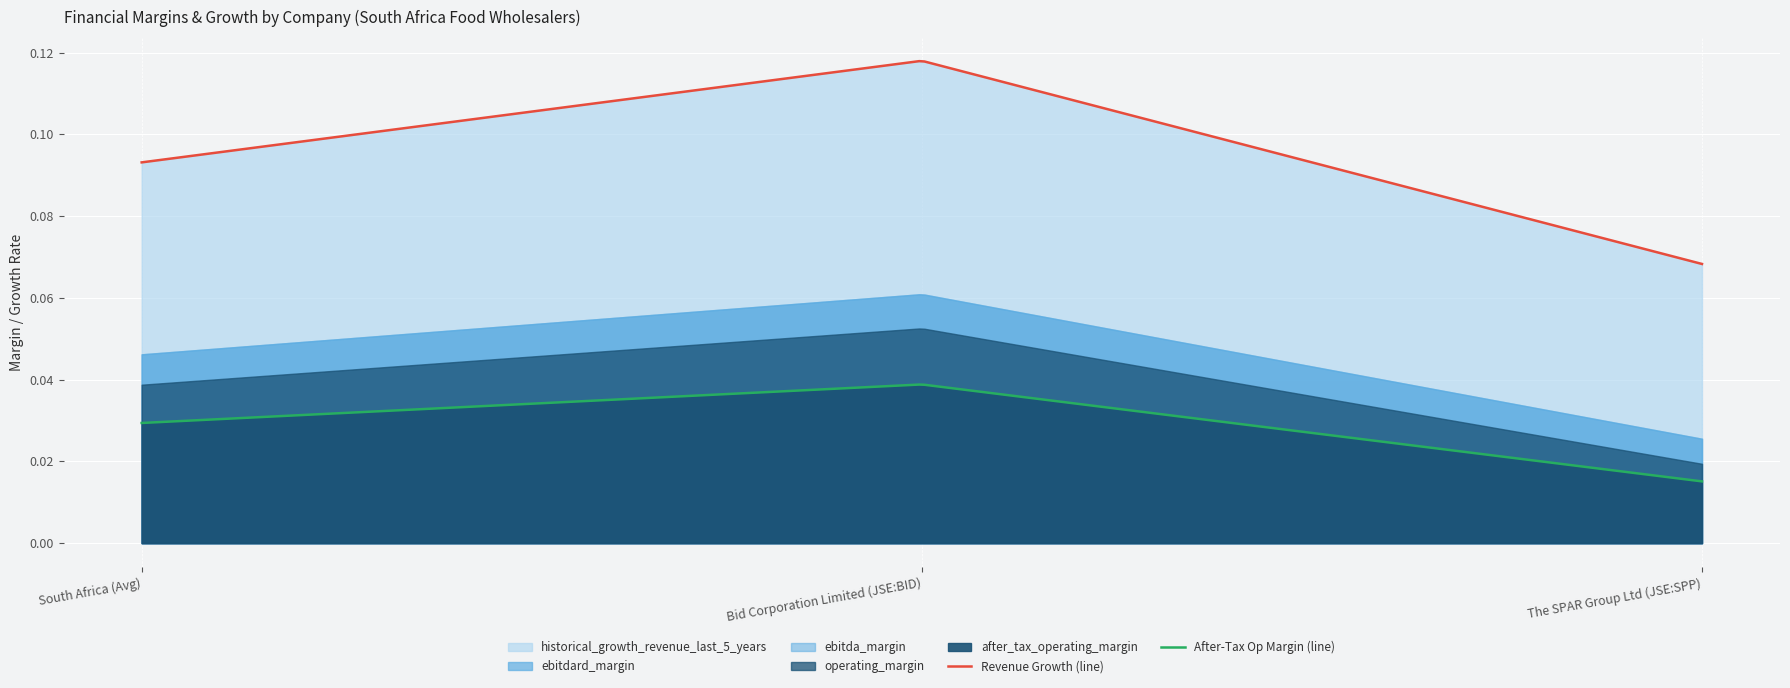

What position from the right is South Africa (Avg)?

3